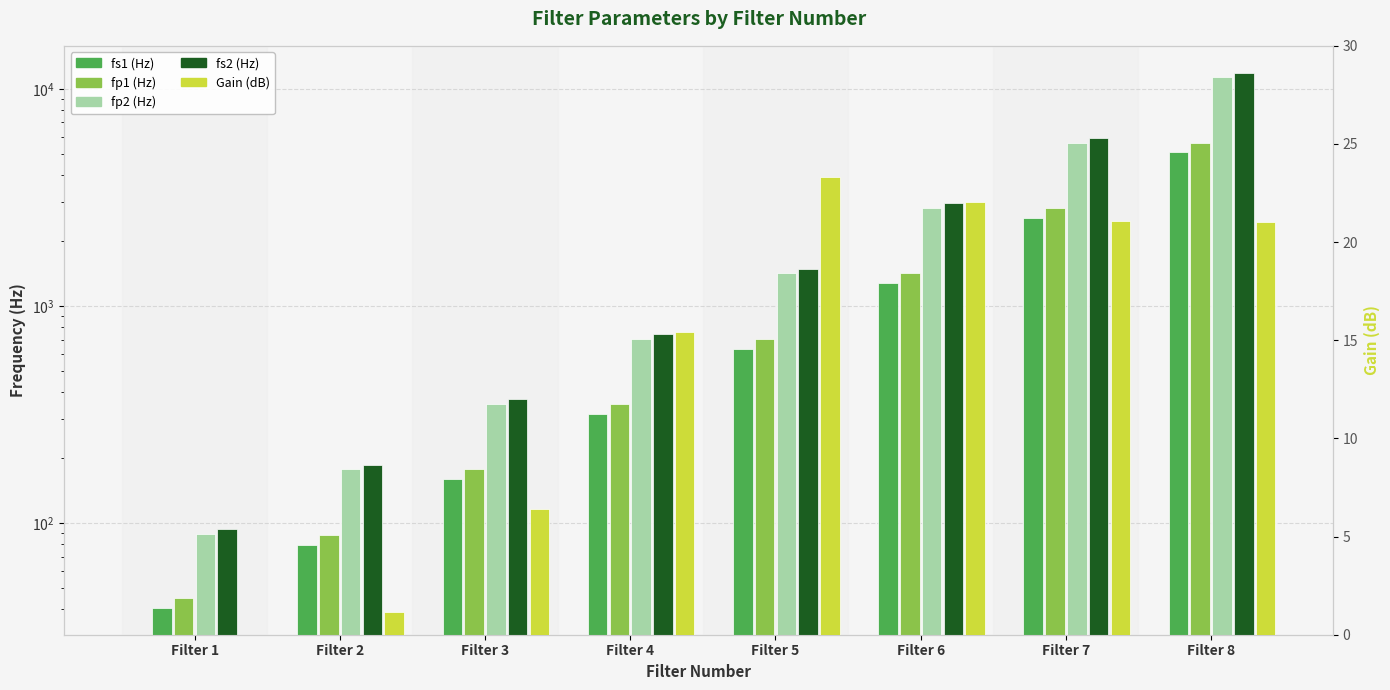

What are all the series names shown in the legend?

fs1 (Hz), fp1 (Hz), fp2 (Hz), fs2 (Hz), Gain (dB)